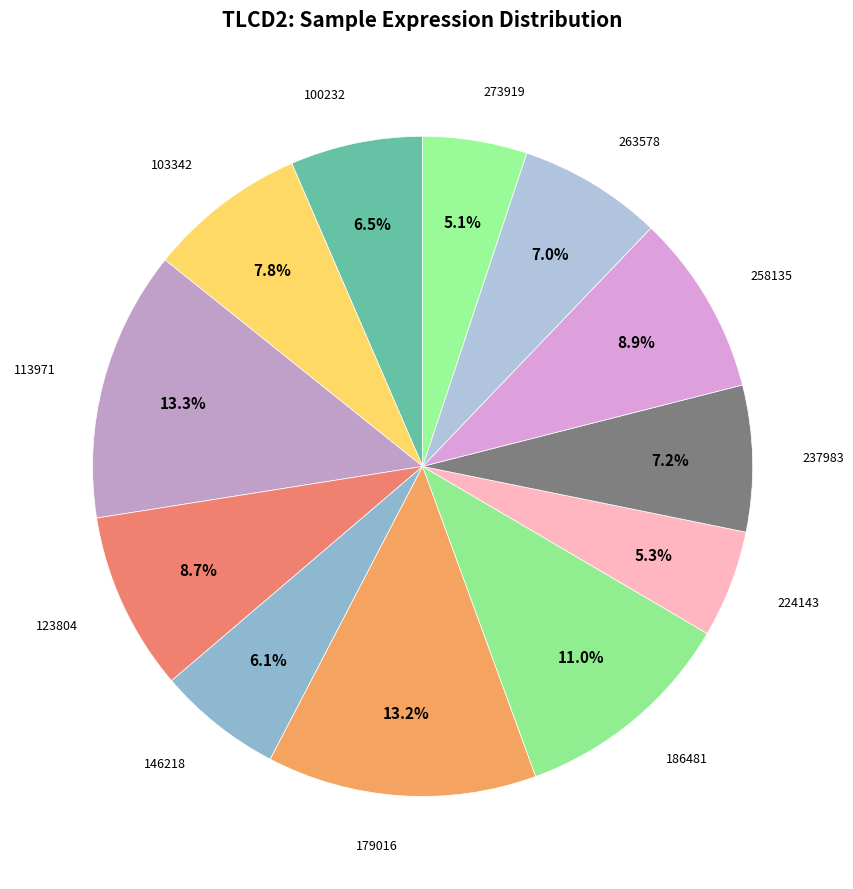

How many slices are in this pie chart?

12